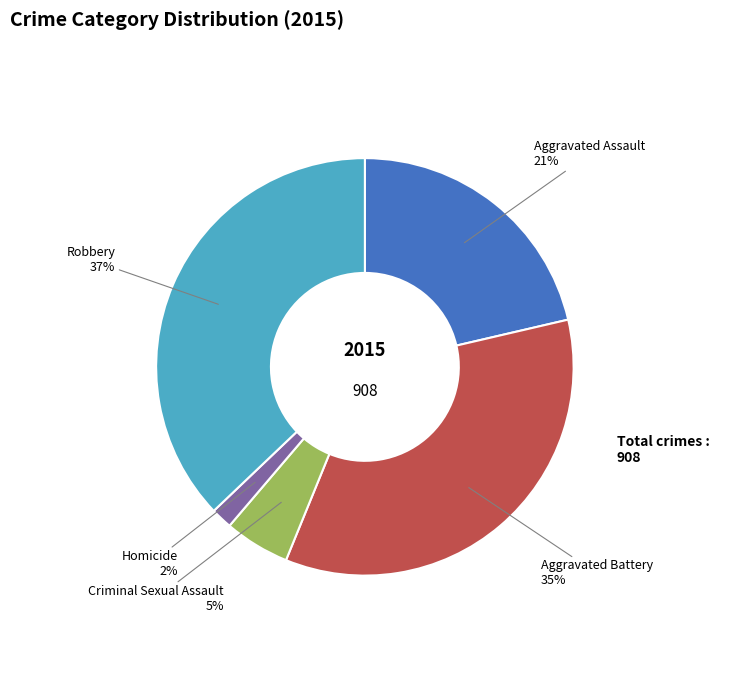

To the nearest percent, what is the average slice percentage?

20%